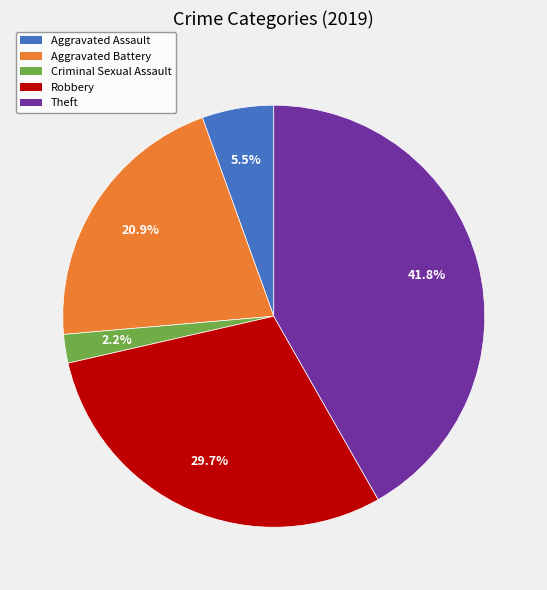

Rank the categories by value from highest to lowest.

Theft, Robbery, Aggravated Battery, Aggravated Assault, Criminal Sexual Assault